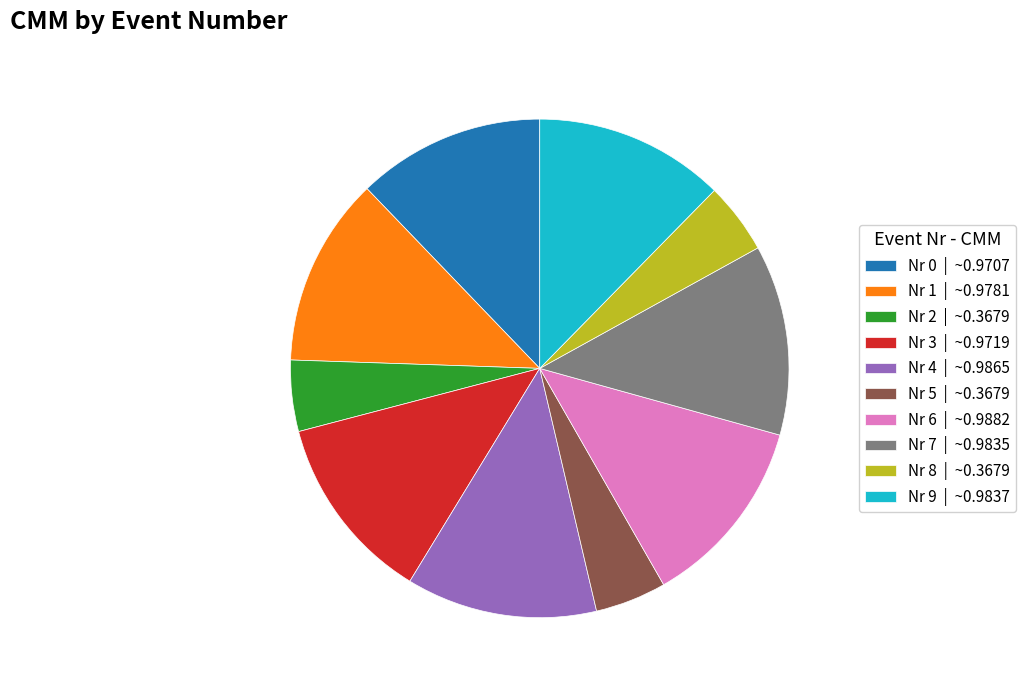

True or false: Nr 6 | ~0.9882 accounts for 1% of the total.

False